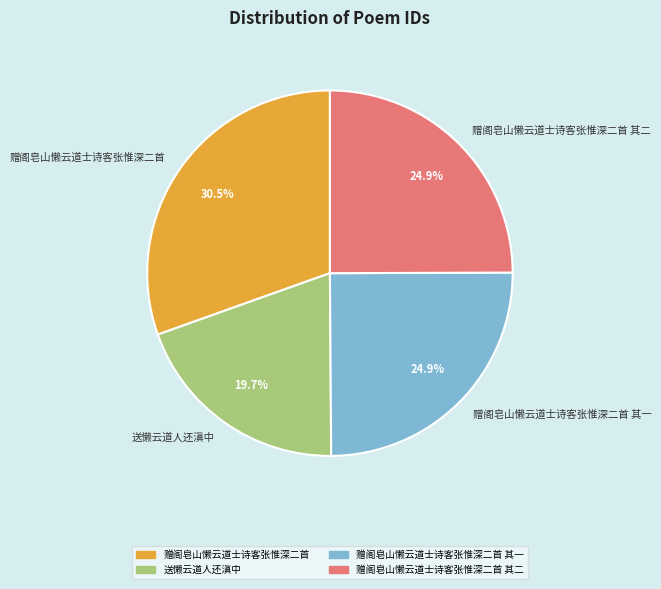

To the nearest percent, what is the average slice percentage?

25%